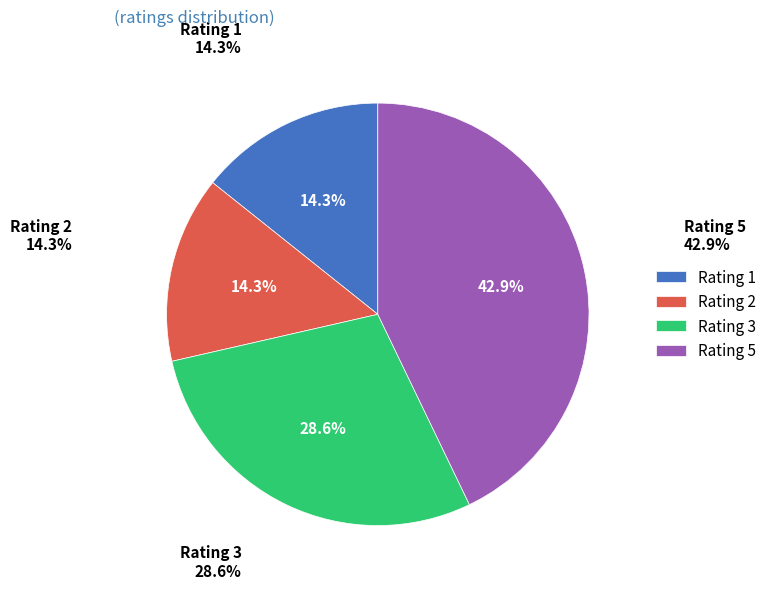

Approximately how many times larger is the value at Rating 2 compared to Rating 3?

0.5